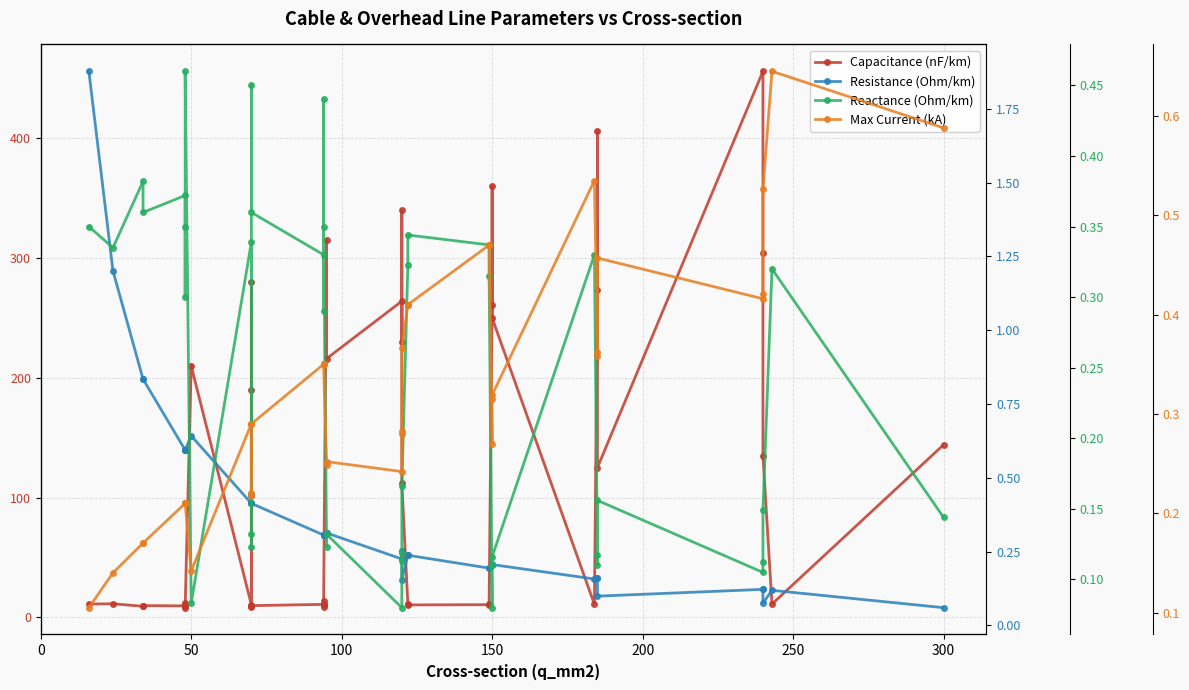

True or false: Capacitance (nF/km) and Resistance (Ohm/km) cross at least once.

False